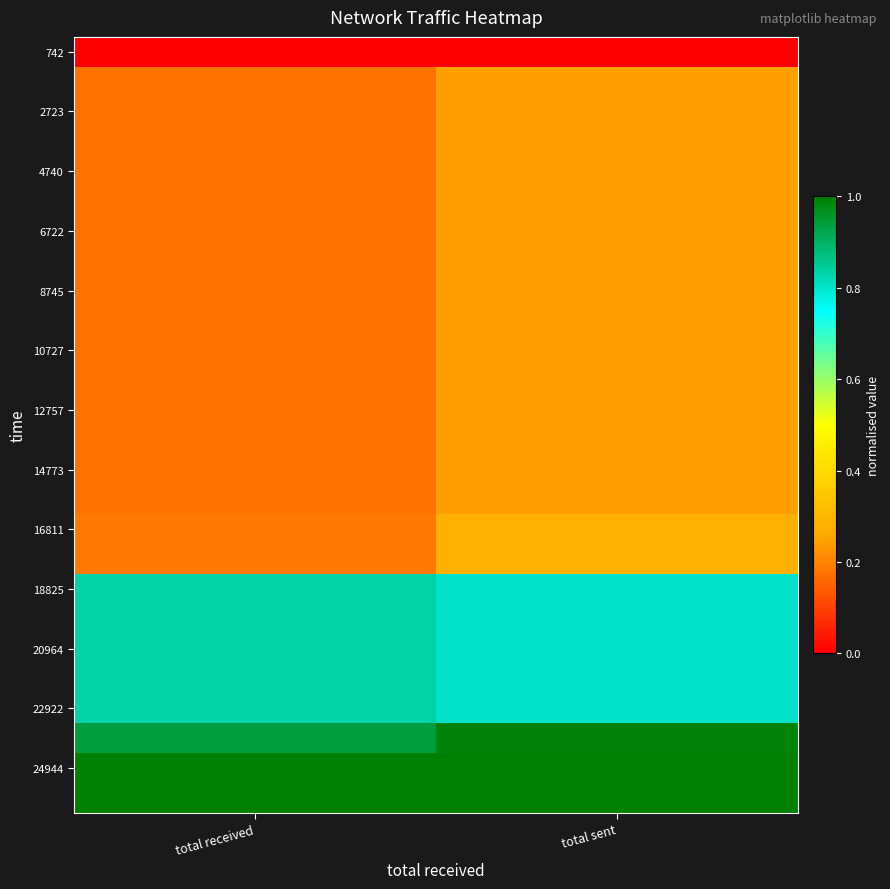

What is the total value across all series at total received?

10.1